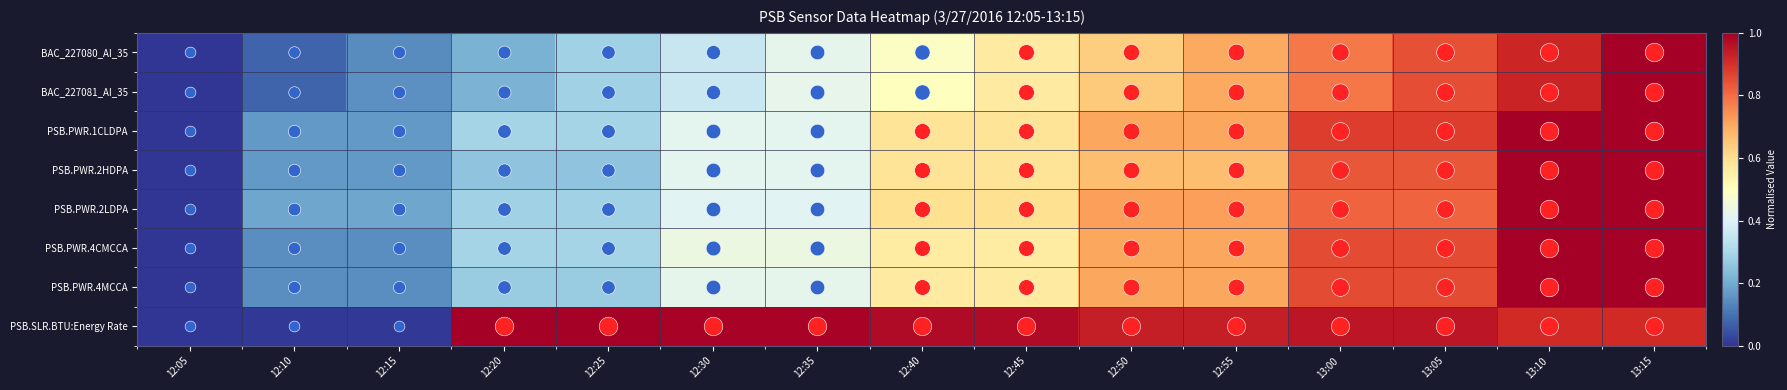

How many distinct data groups are displayed?

8